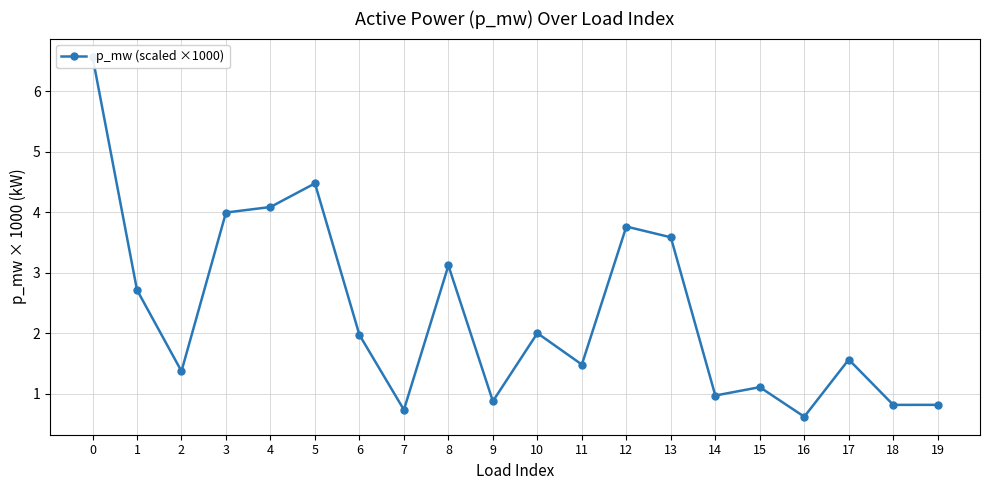

How many lines are shown in the chart?

1